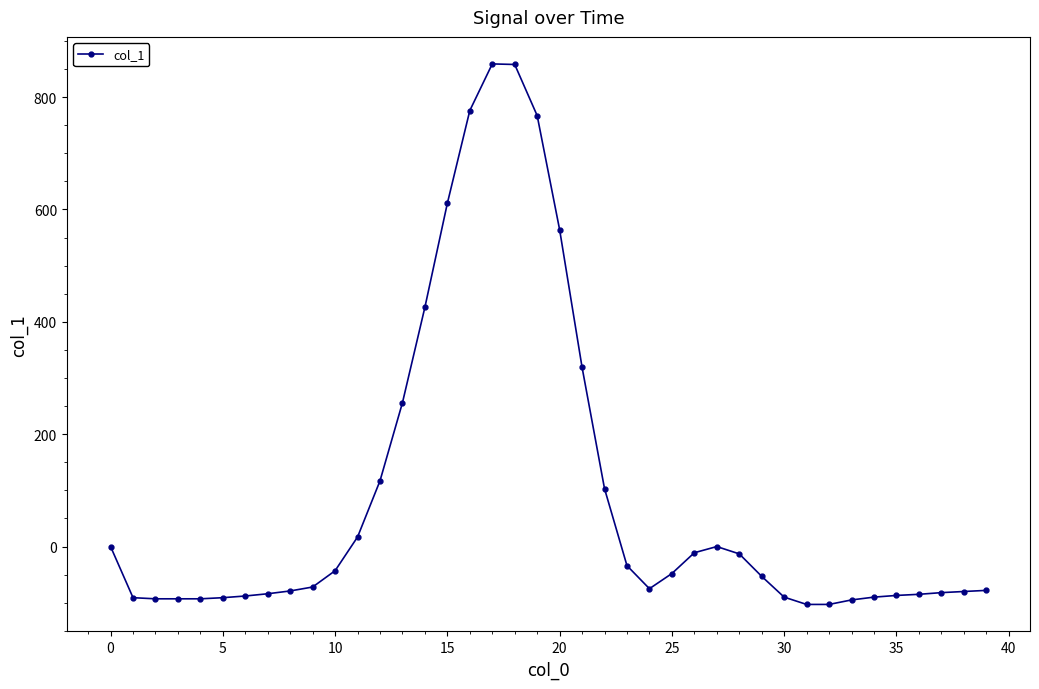

How many lines are shown in the chart?

1